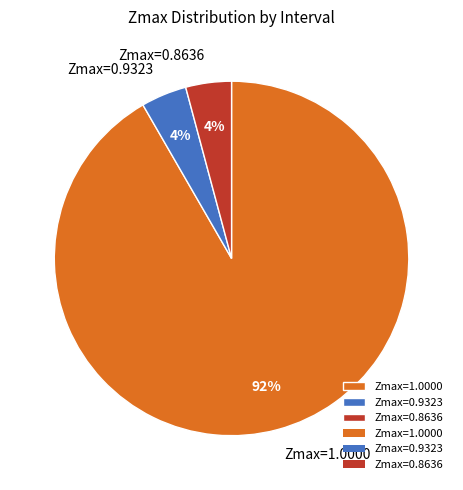

The Zmax=0.8636 slice represents 4% of the pie. True or false?

True